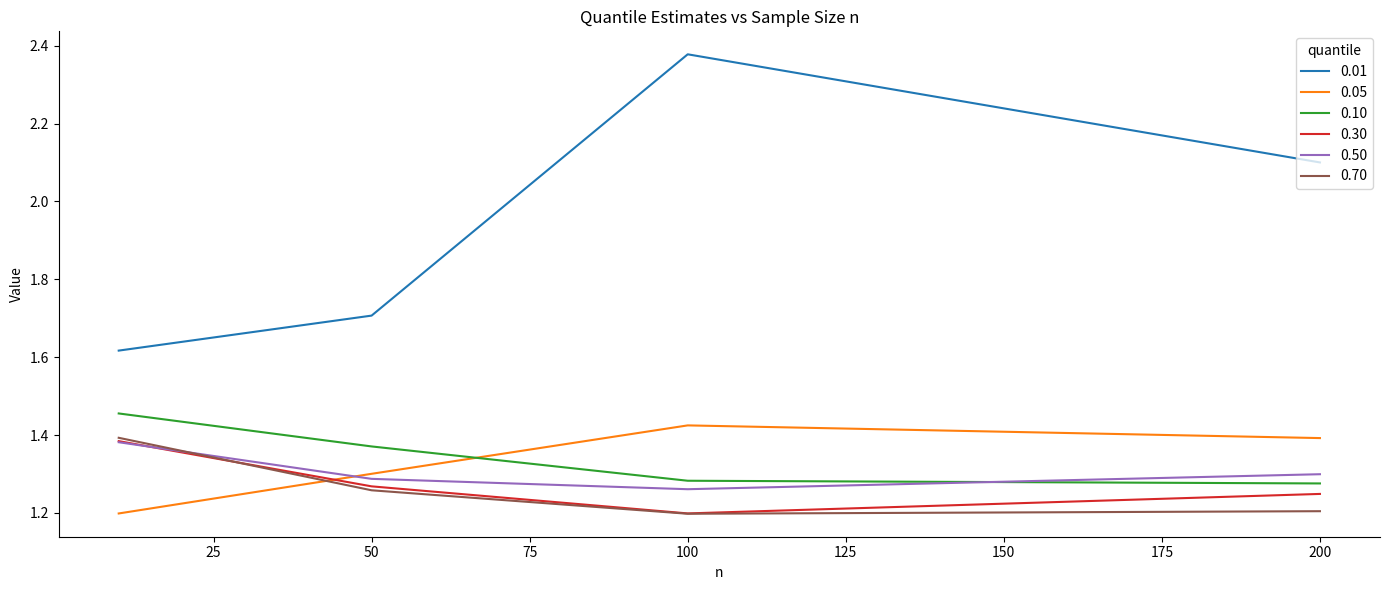

Does the chart have visible grid lines?

No